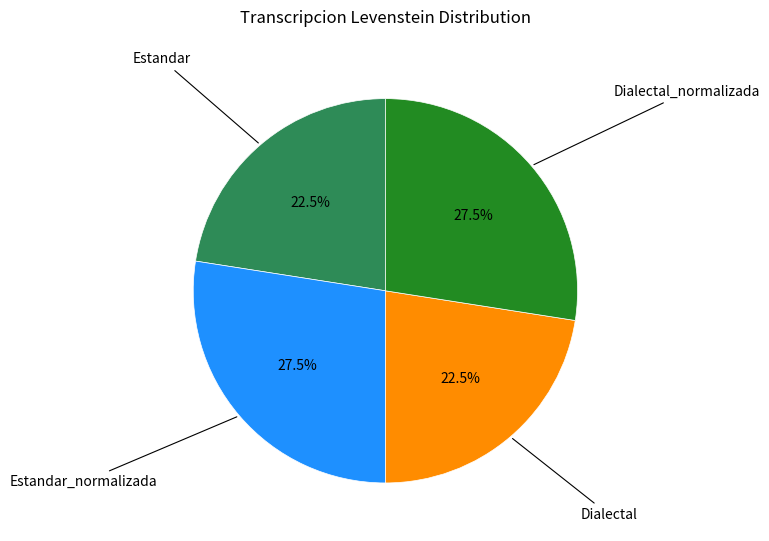

Does any single category account for the majority?

No